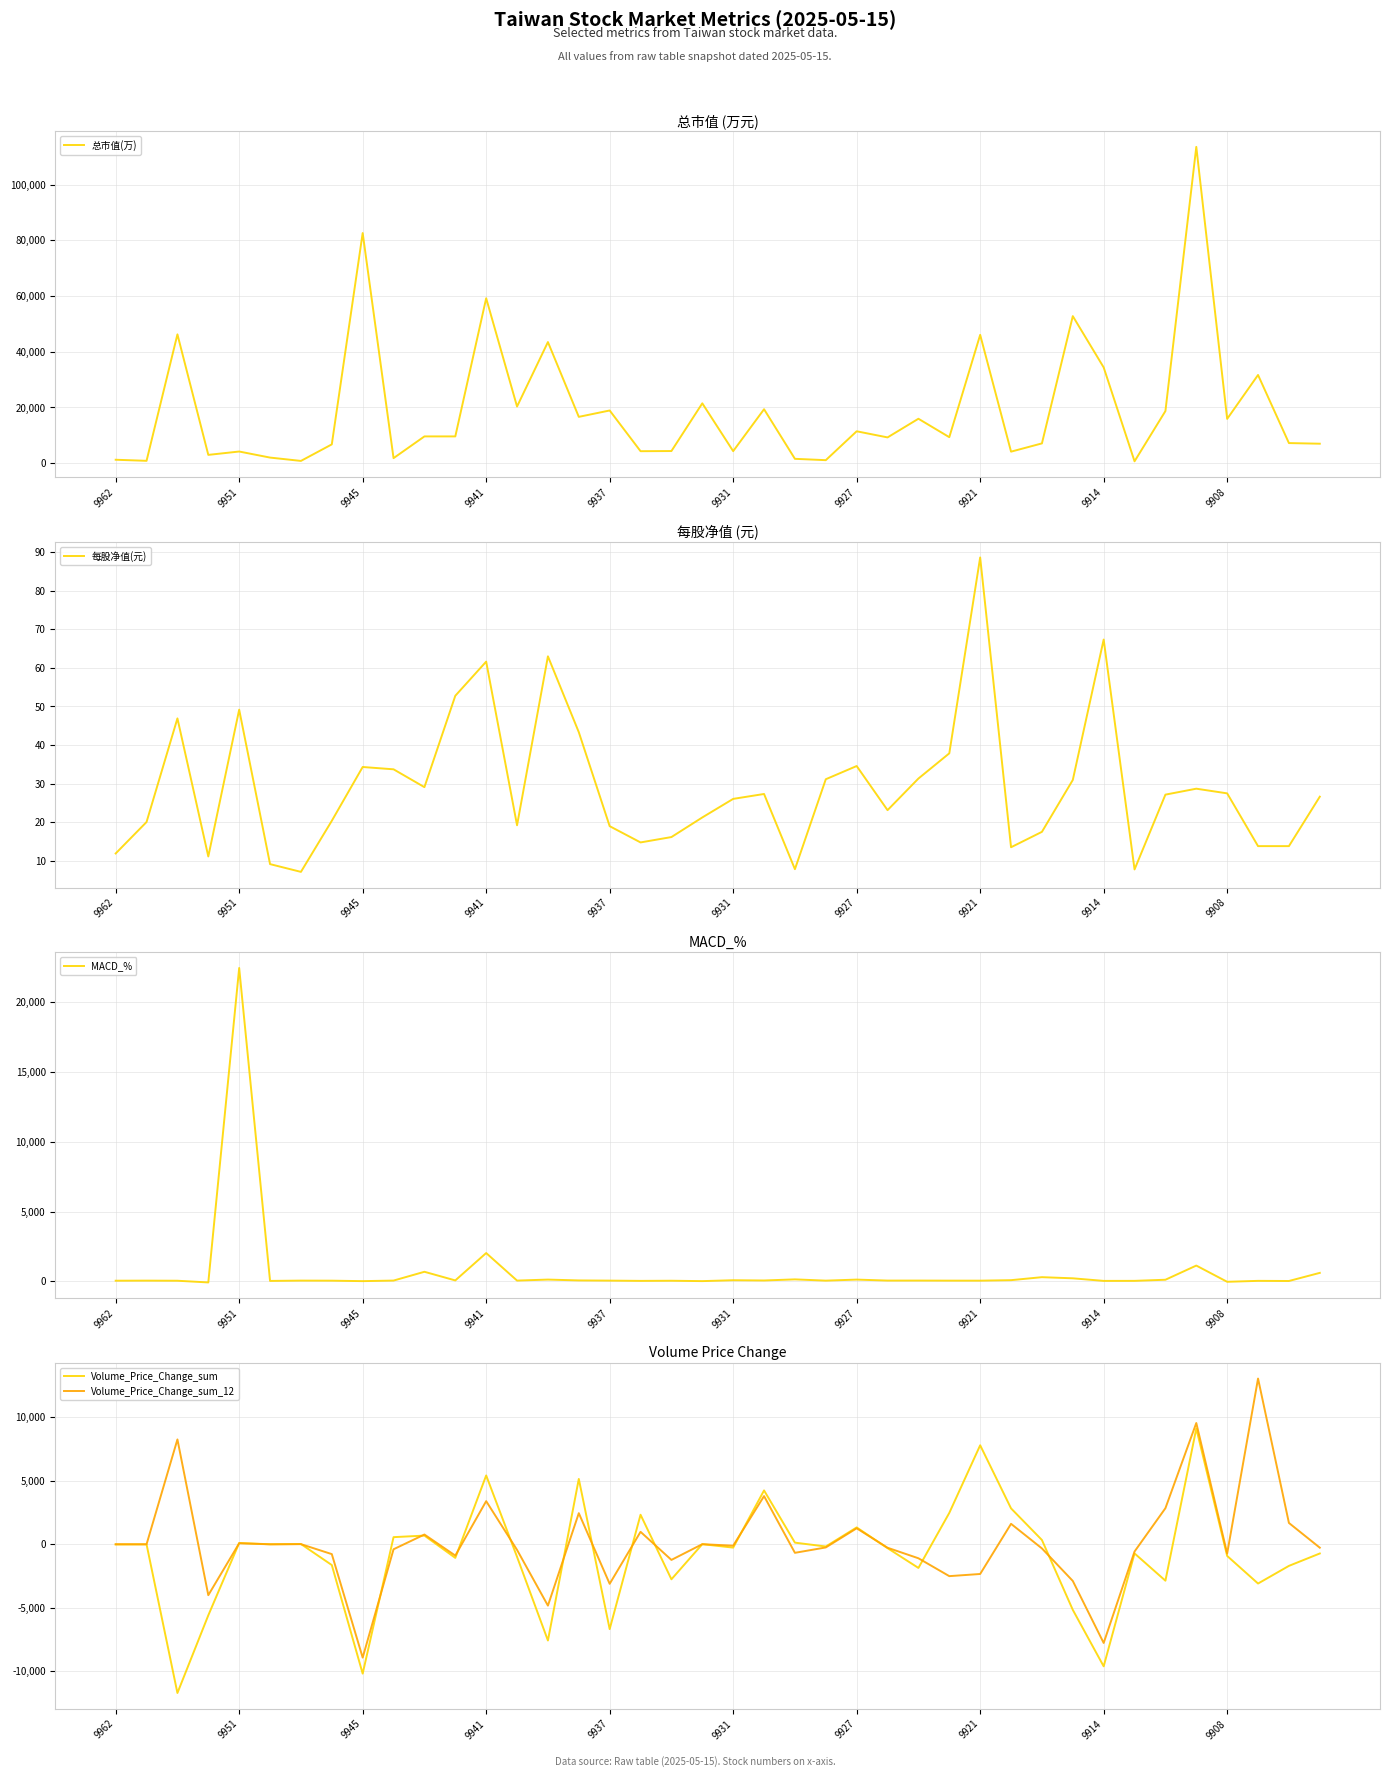

What value does the Volume_Price_Change_sum series have at 9937?

-6692.9